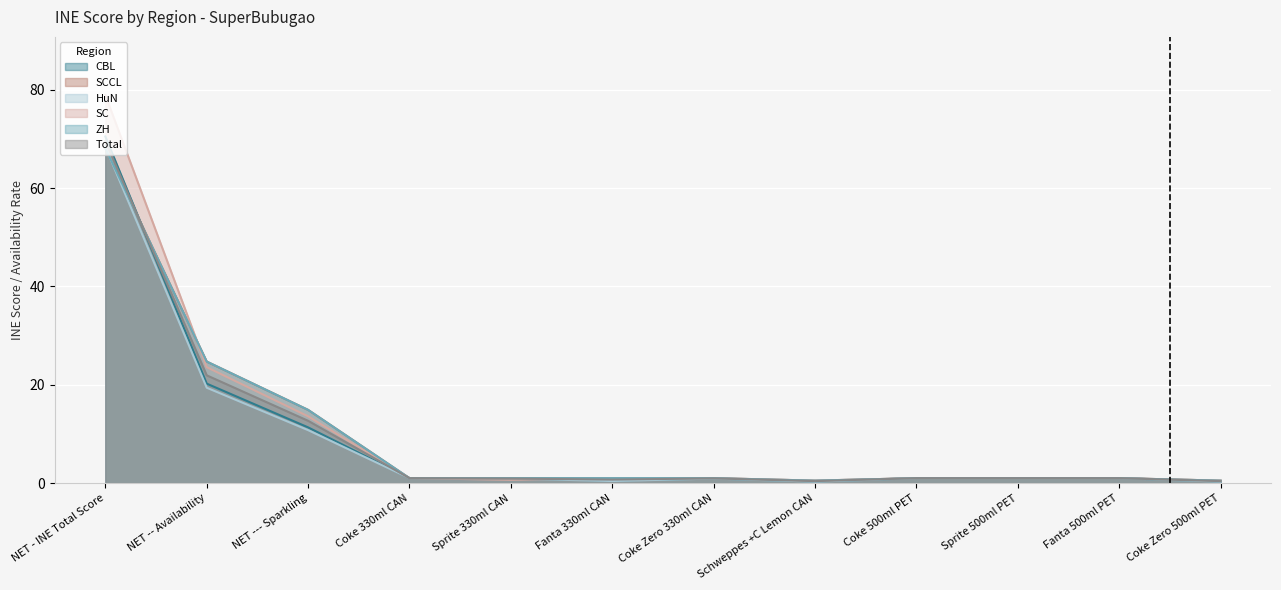

Where does the HuN series first go above 1?

NET - INE Total Score